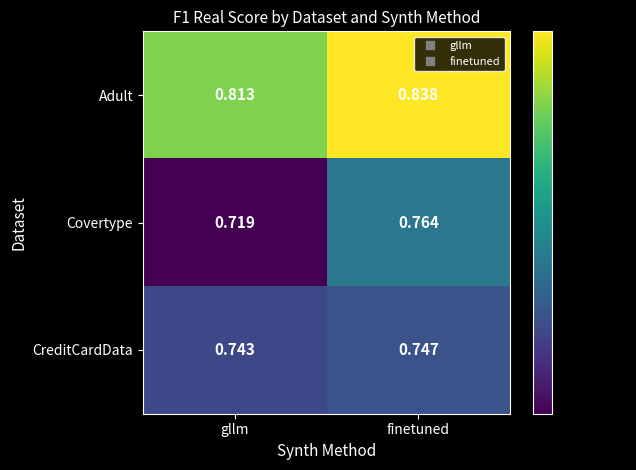

At which category does the chart reach its peak across all series?

finetuned